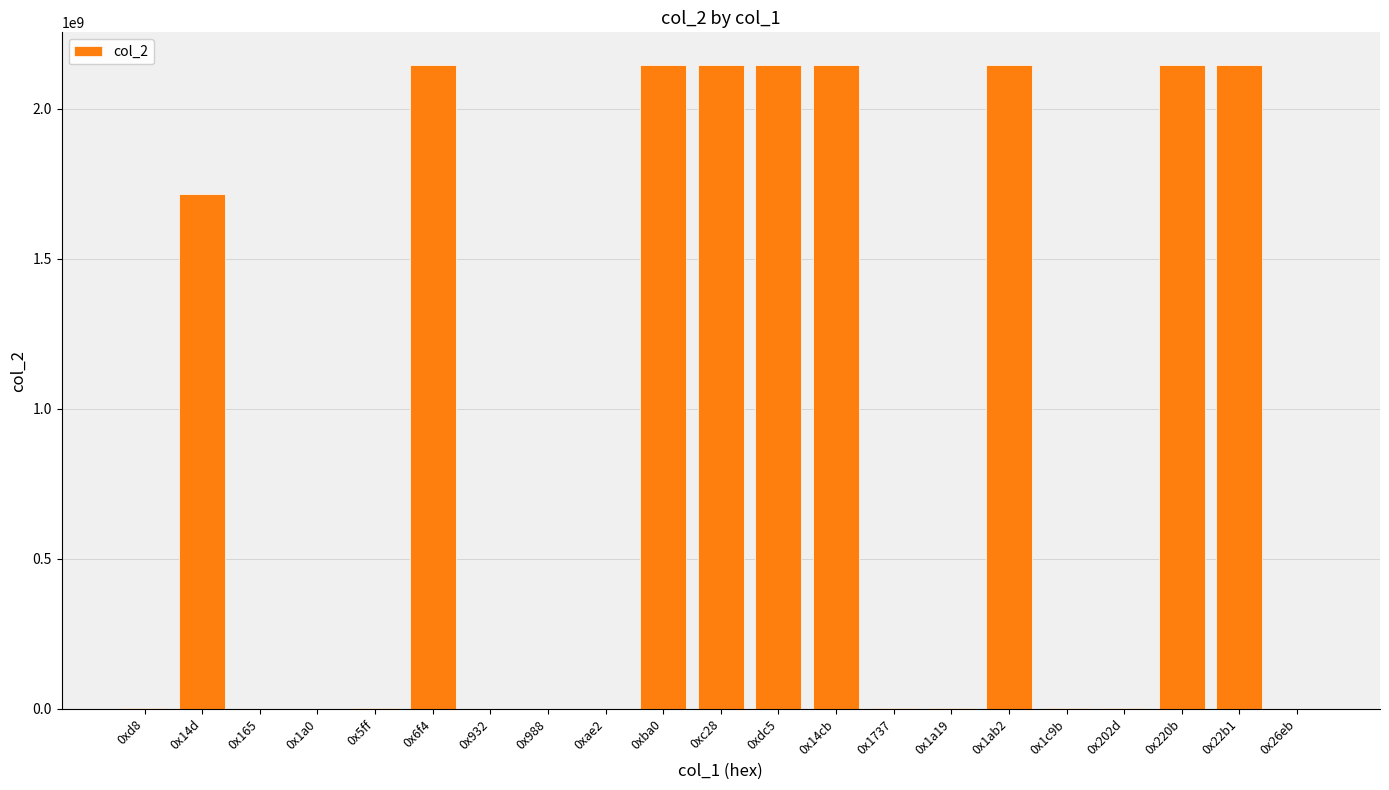

What is the sum of all values?

18916302860